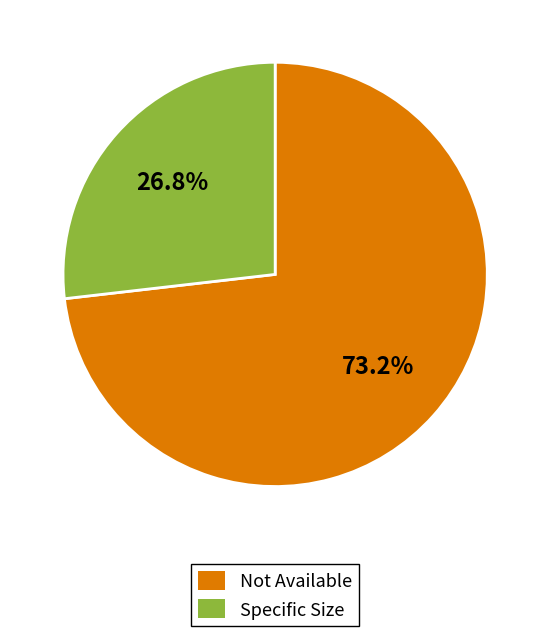

Is there any slice that represents more than half of the pie?

Yes